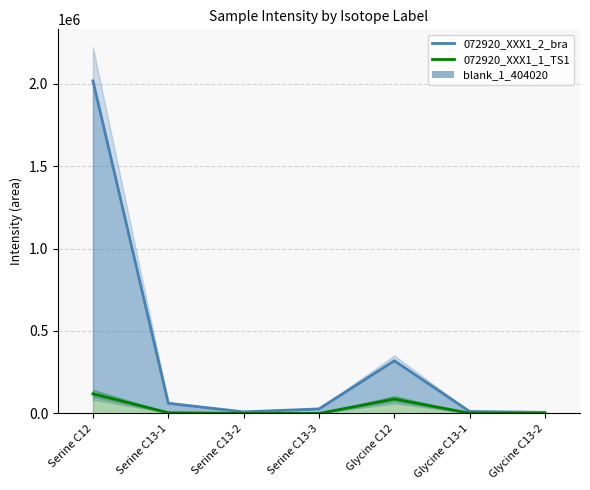

The blank_1_404020 series shows 703.7 at Serine C13-3. True or false?

False